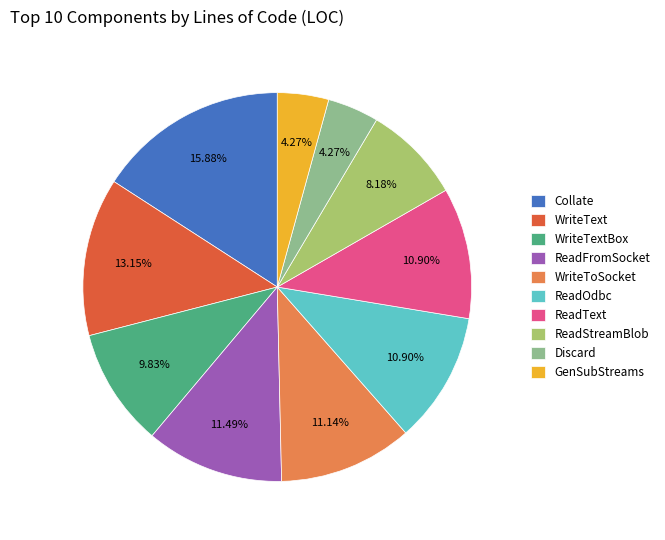

What percentage is the ReadText slice, to the nearest percent?

11%